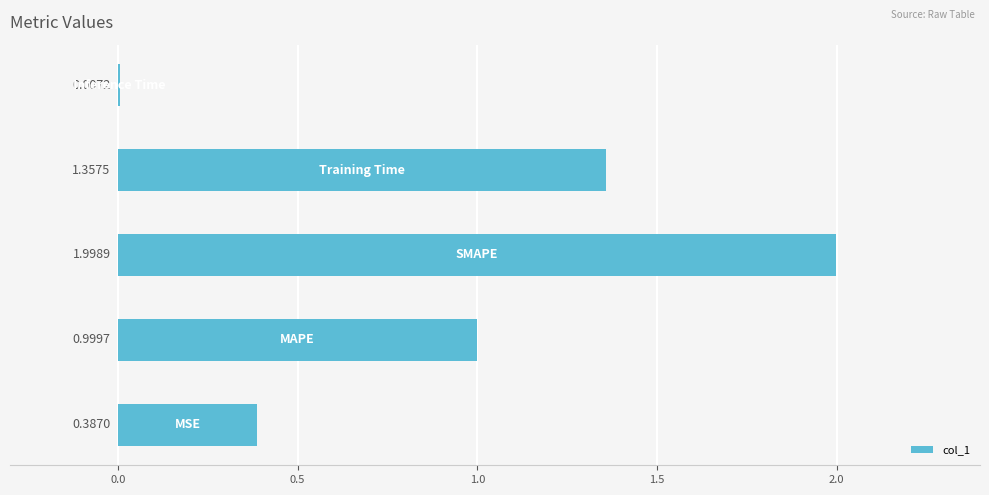

What is the sum of all values?

4.8